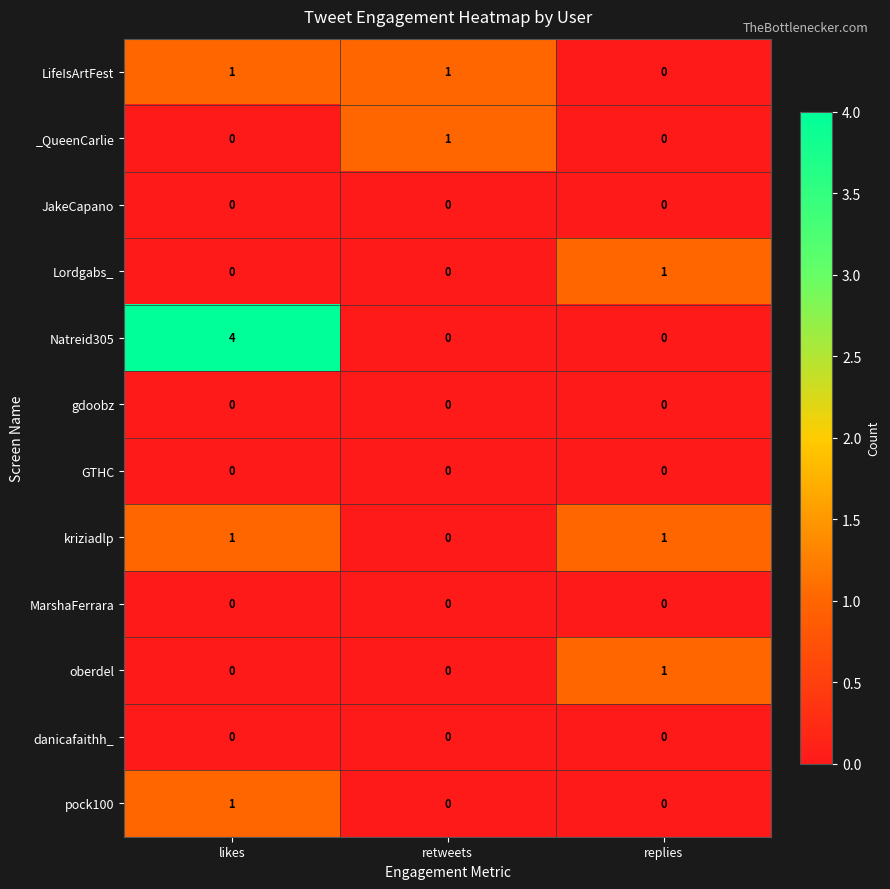

The _QueenCarlie series shows -1 at likes. True or false?

False